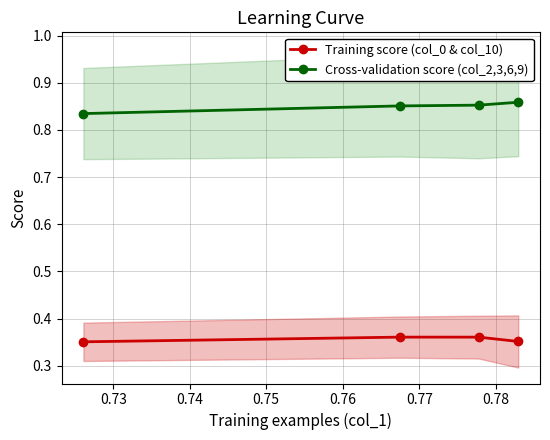

Reading right to left, what are all the values shown in this chart?

Training score (col_0 & col_10): 0.4	0.4	0.4	0.4
Cross-validation score (col_2,3,6,9): 0.9	0.9	0.9	0.8